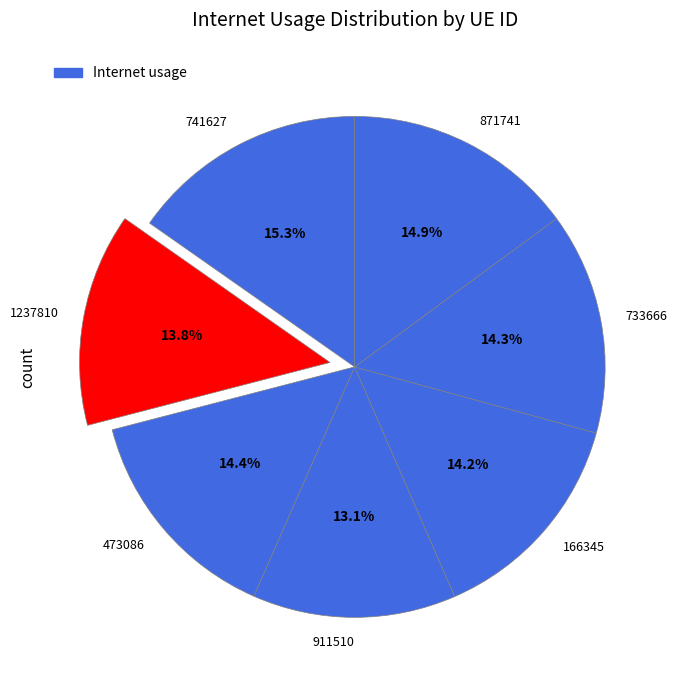

To the nearest percent, what is the difference between the largest and smallest slice percentages?

2%